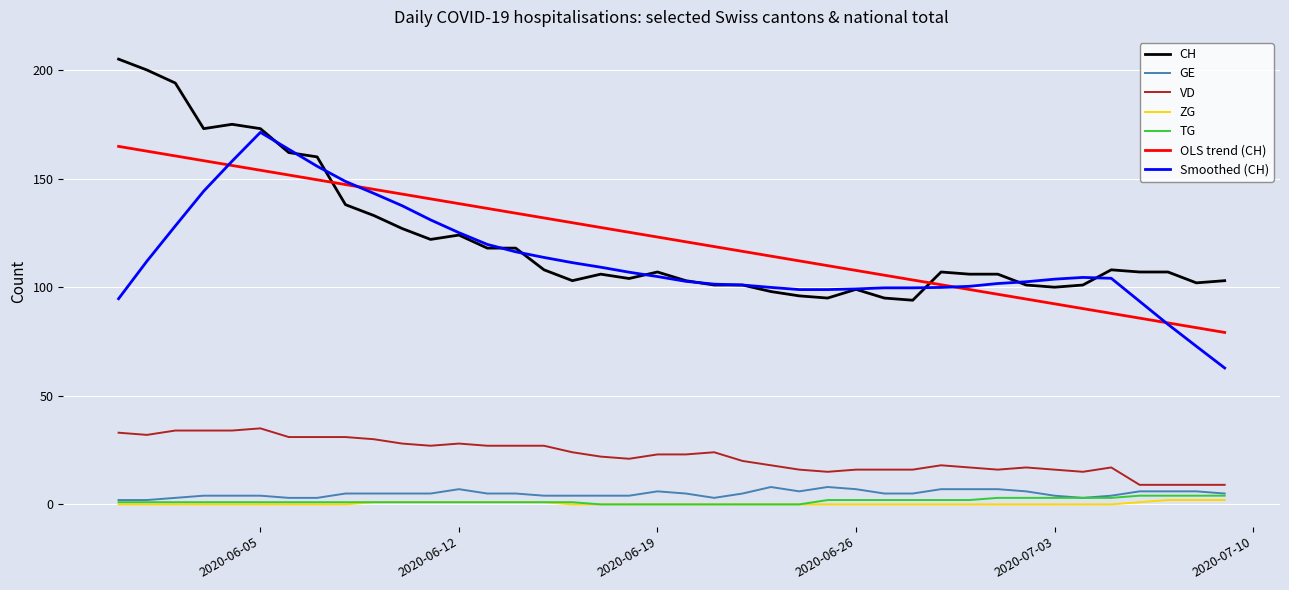

What is the greatest value displayed?

205.0